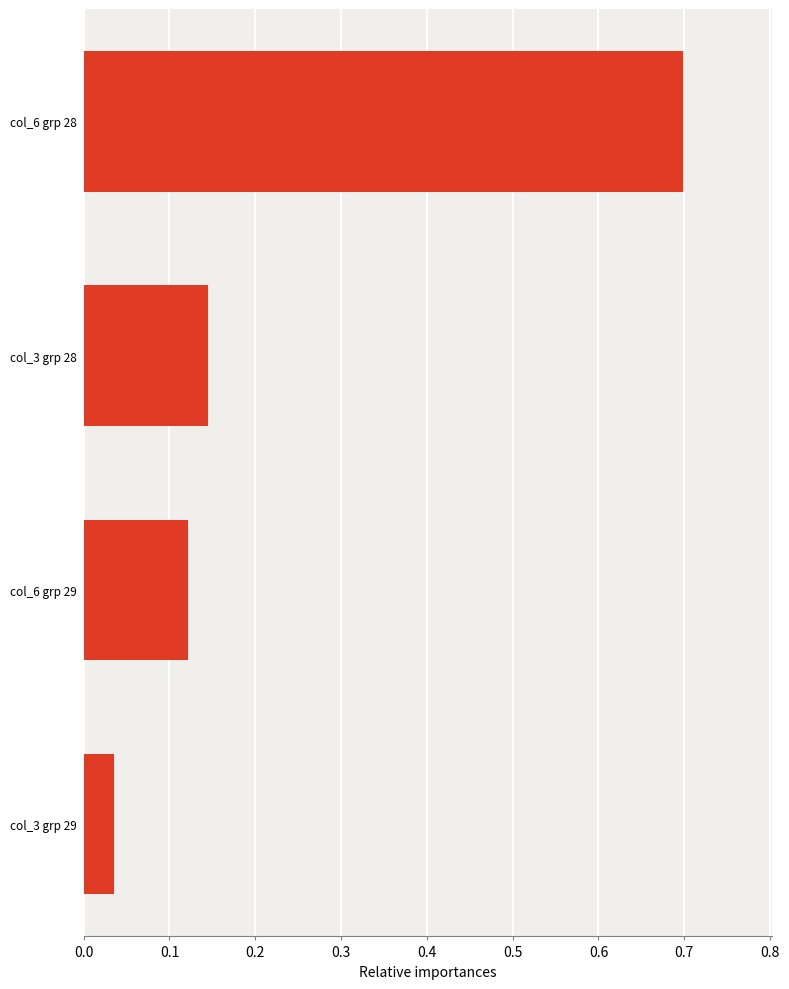

Where is the data nearest to the value 0?

col_3 grp 29